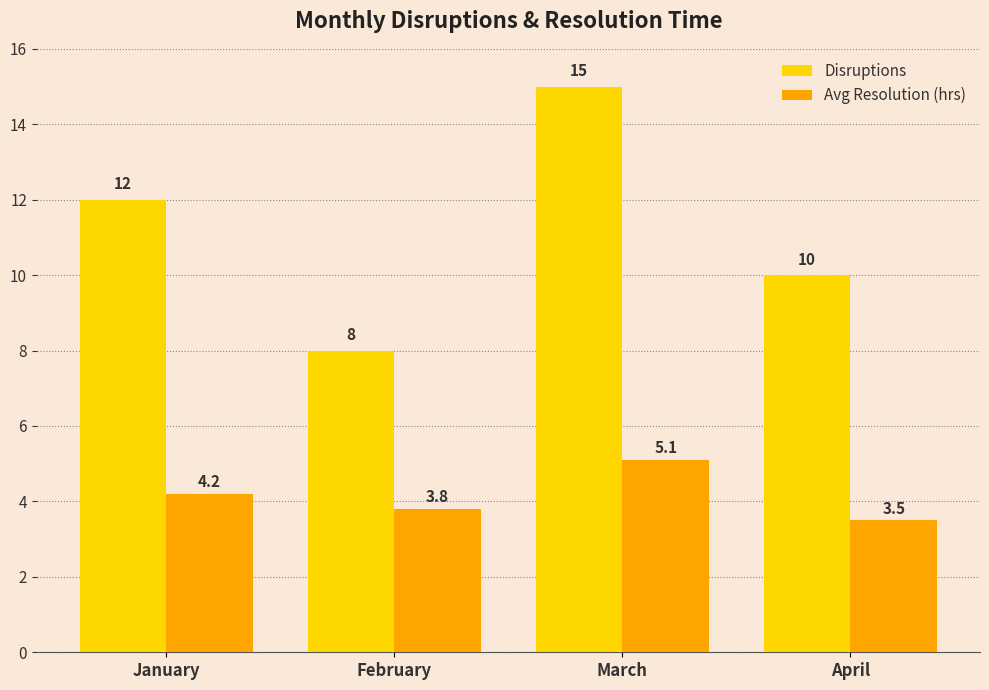

Is it true that Avg Resolution (hrs) equals 6.2 at April?

False